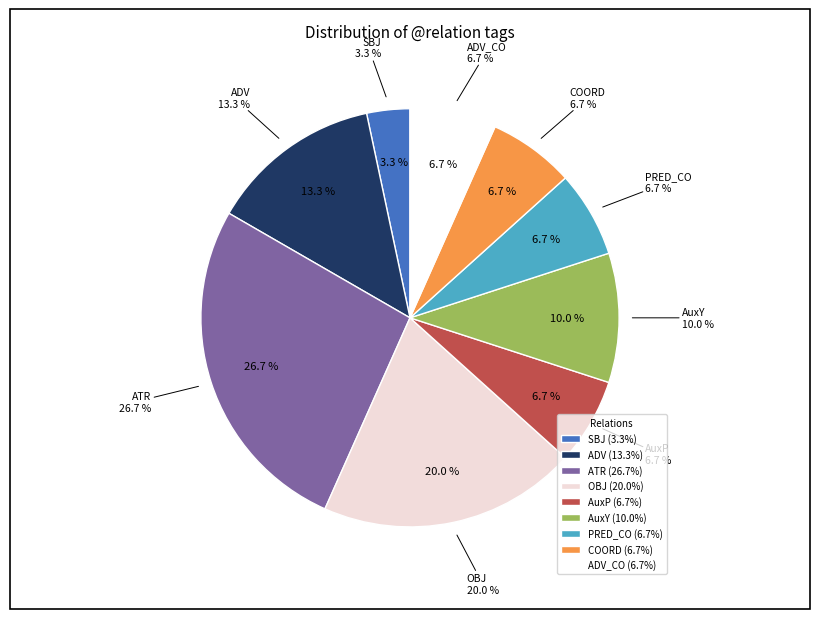

What is the total percentage of AuxY and ADV?

23.3%